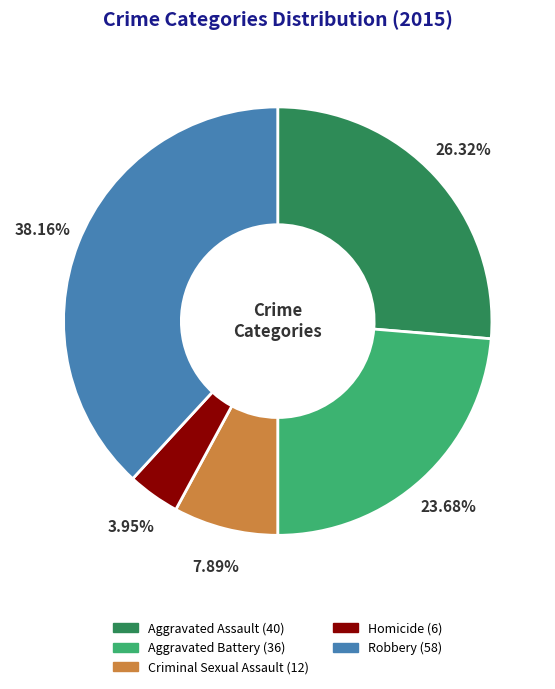

To the nearest percent, what percentage of the pie is Criminal Sexual Assault?

8%